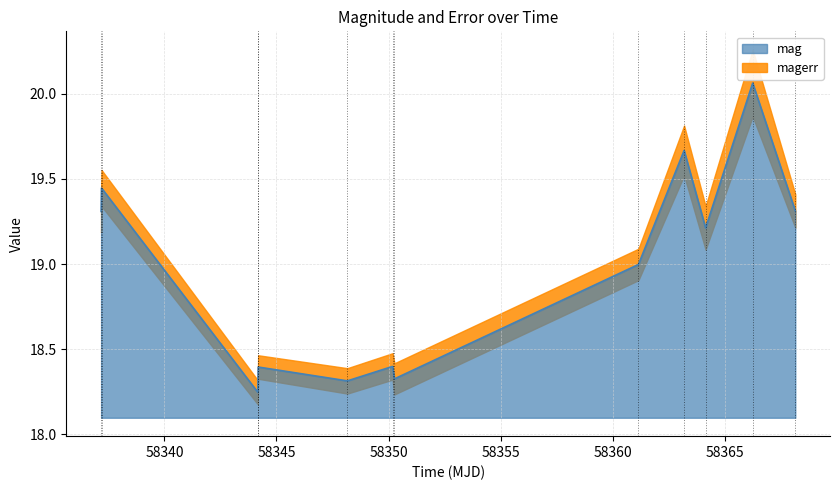

How many lines are shown in the chart?

1